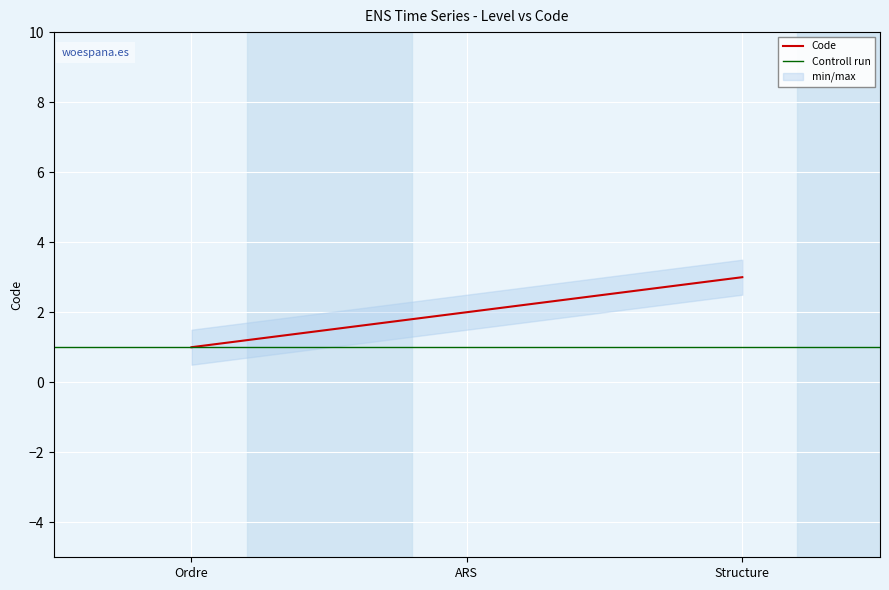

What is the minimum value shown in the chart?

1